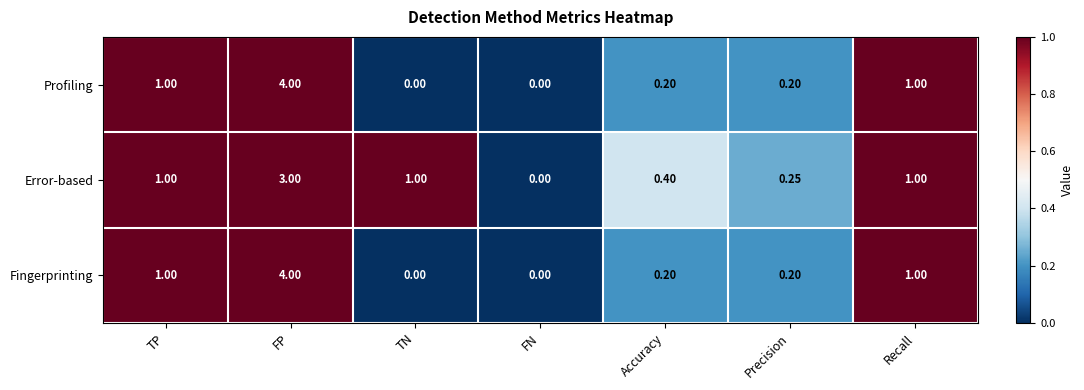

Which series changed the most between Accuracy and Precision?

Error-based